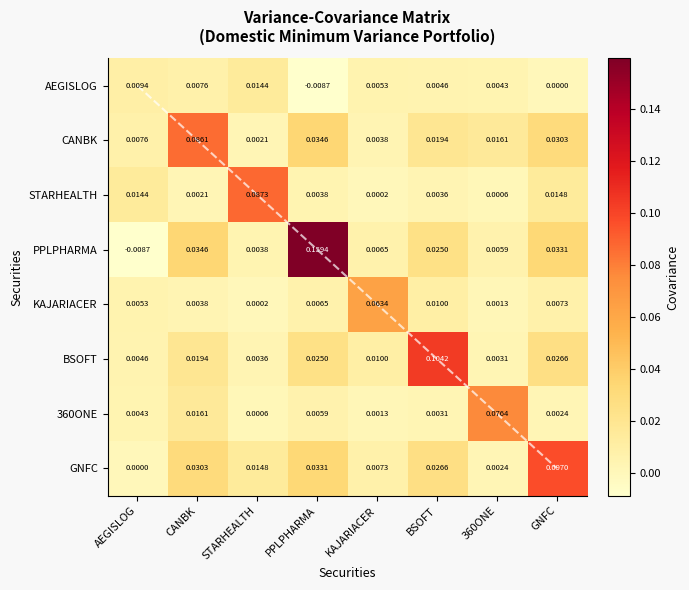

Is the value of BSOFT at KAJARIACER greater than the value of STARHEALTH at 360ONE?

Yes